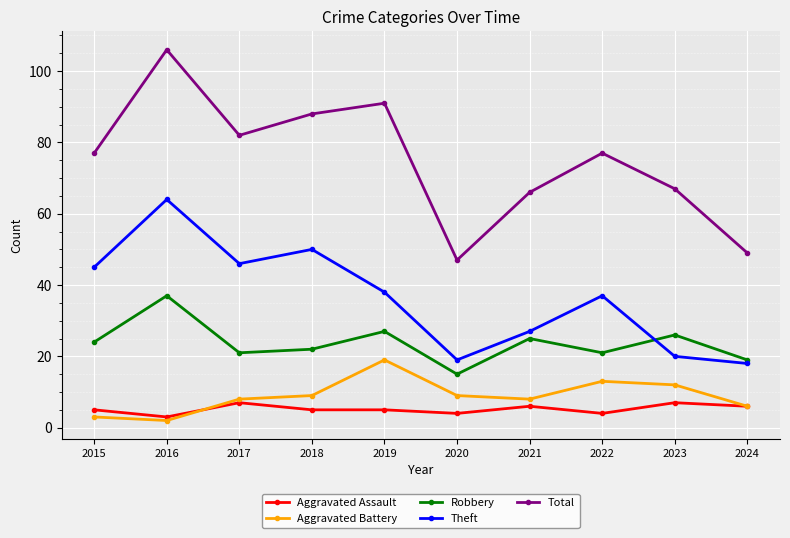

Read the Total value at 2020, to the nearest 5.

45